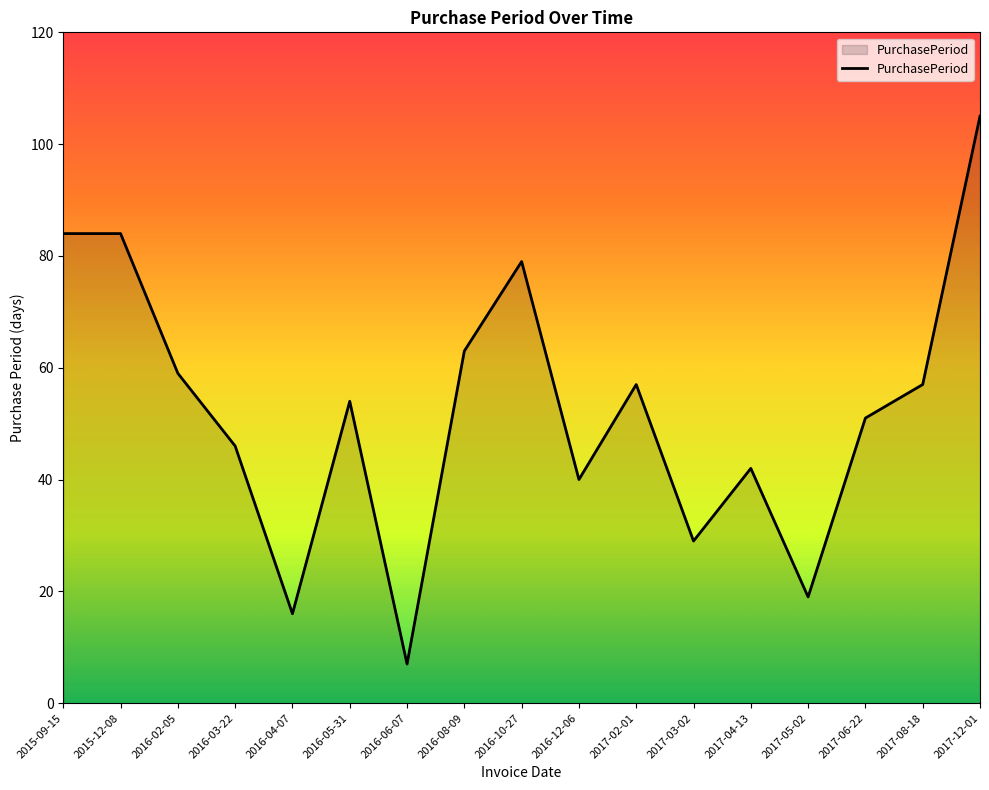

What is the difference between the values at 2016-06-07 and 2016-04-07?

9